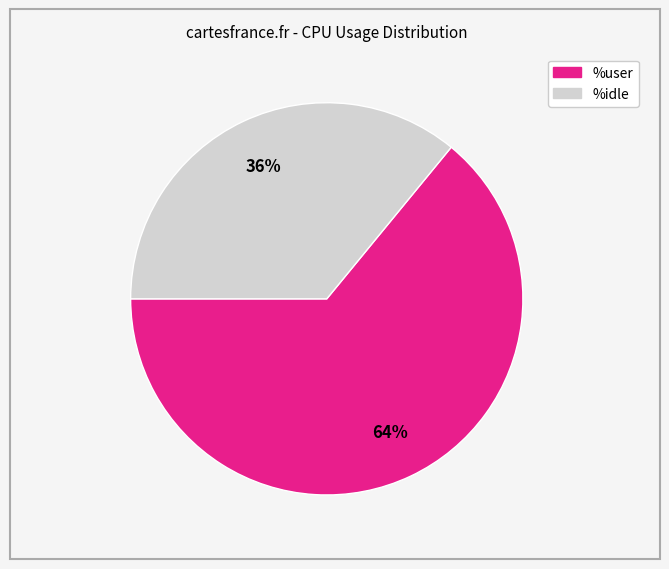

To the nearest percent, what is the average slice percentage?

50%